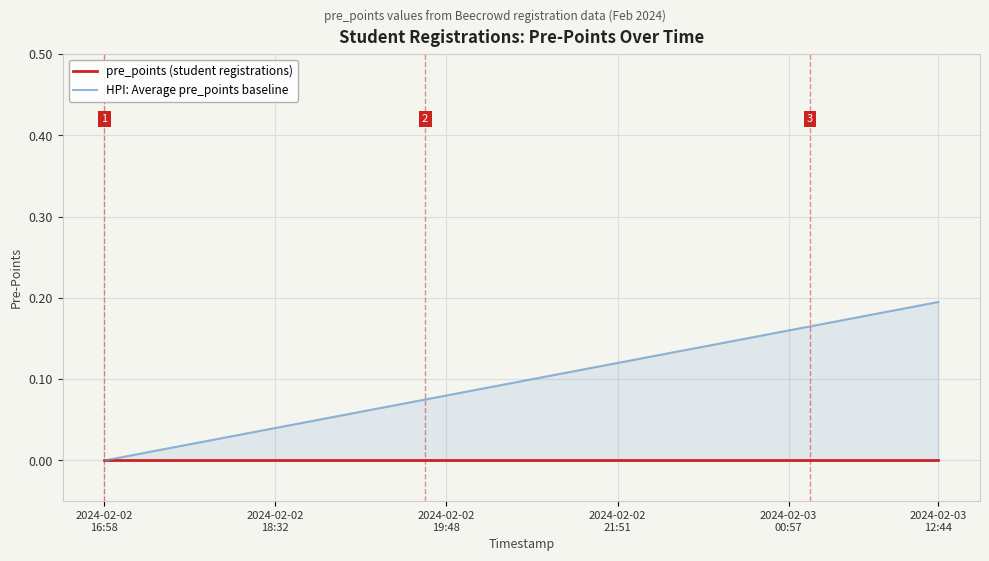

Reading left to right, transcribe all the data shown in this chart.

pre_points (student registrations): 0.0	0.0	0.0	0.0	0.0	0.0	0.0	0.0	0.0	0.0	0.0	0.0	0.0	0.0	0.0	0.0	0.0	0.0	0.0	0.0	0.0	0.0	0.0	0.0	0.0	0.0	0.0	0.0	0.0	0.0	0.0	0.0	0.0	0.0	0.0	0.0	0.0	0.0	0.0	0.0
HPI: Average pre_points baseline: 0.0	0.0	0.0	0.0	0.0	0.0	0.0	0.0	0.0	0.0	0.1	0.1	0.1	0.1	0.1	0.1	0.1	0.1	0.1	0.1	0.1	0.1	0.1	0.1	0.1	0.1	0.1	0.1	0.1	0.1	0.1	0.2	0.2	0.2	0.2	0.2	0.2	0.2	0.2	0.2